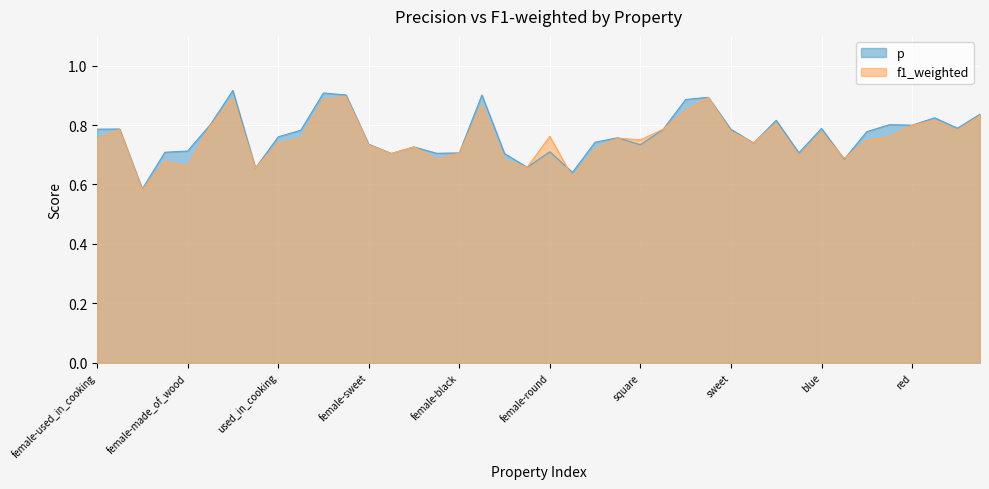

Which label corresponds to the smallest value in the chart?

female-roll